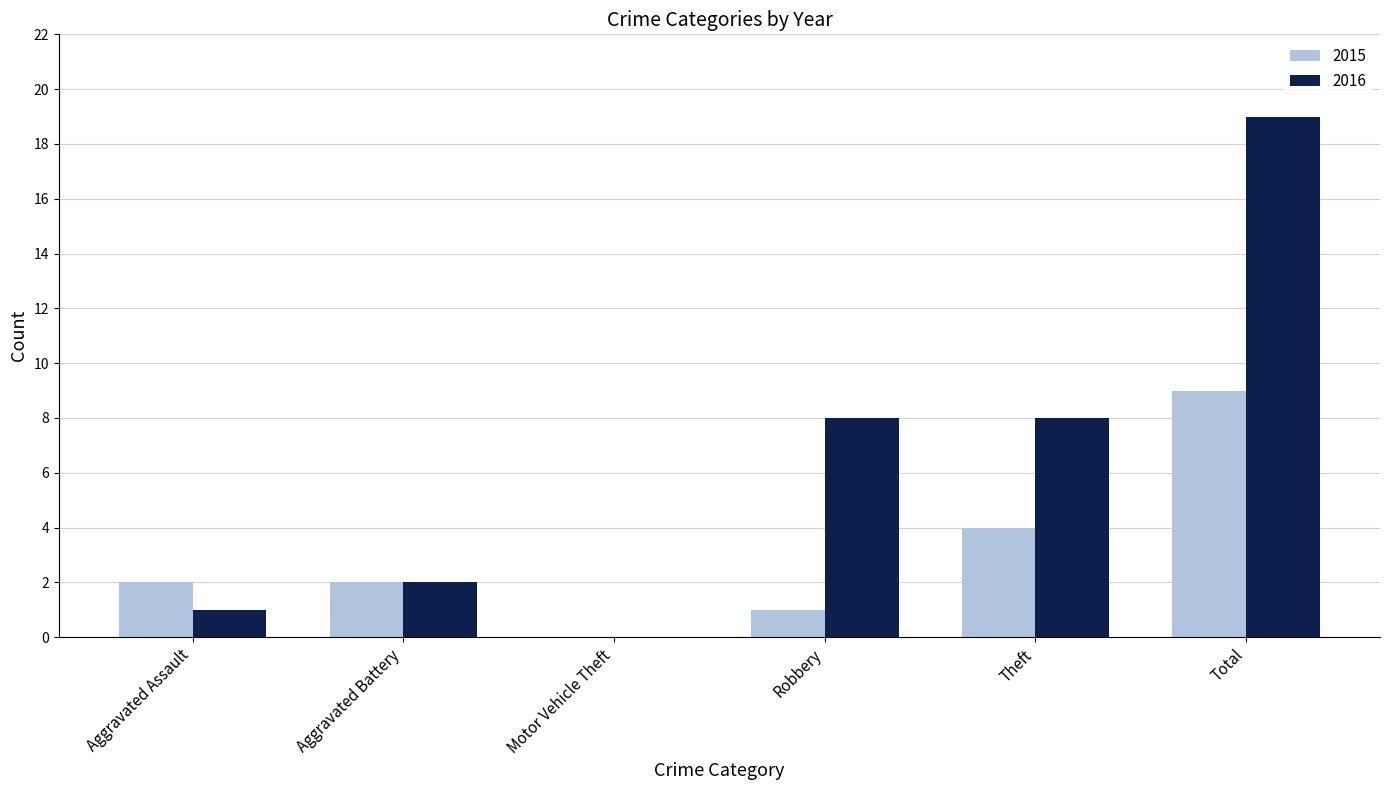

Which category has the highest value across all series?

Total